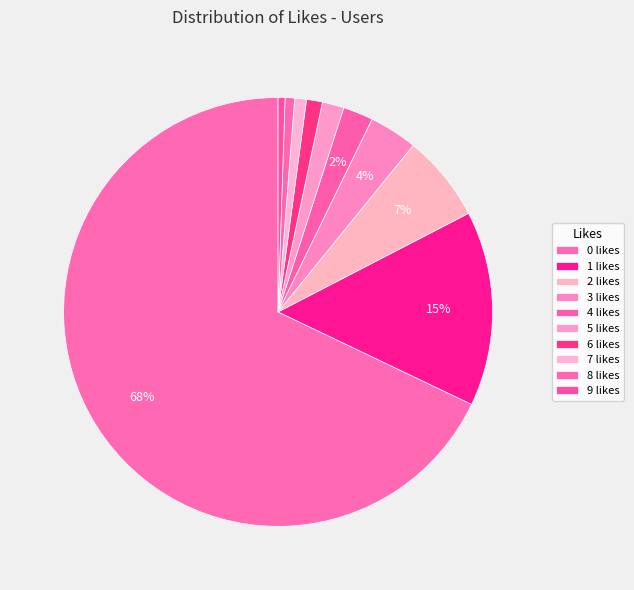

To the nearest percent, what is the average slice percentage?

10%